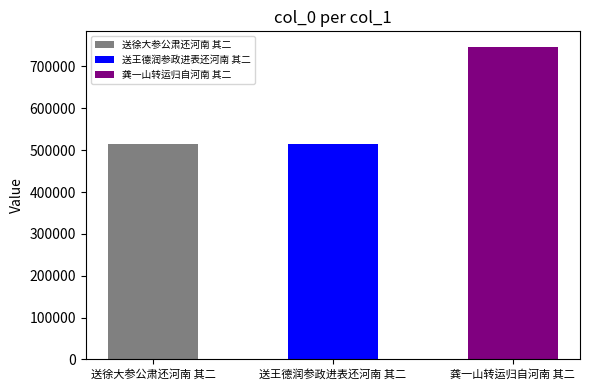

Which has a higher value, 送徐大参公肃还河南 其二 or 送王德润参政进表还河南 其二?

送王德润参政进表还河南 其二